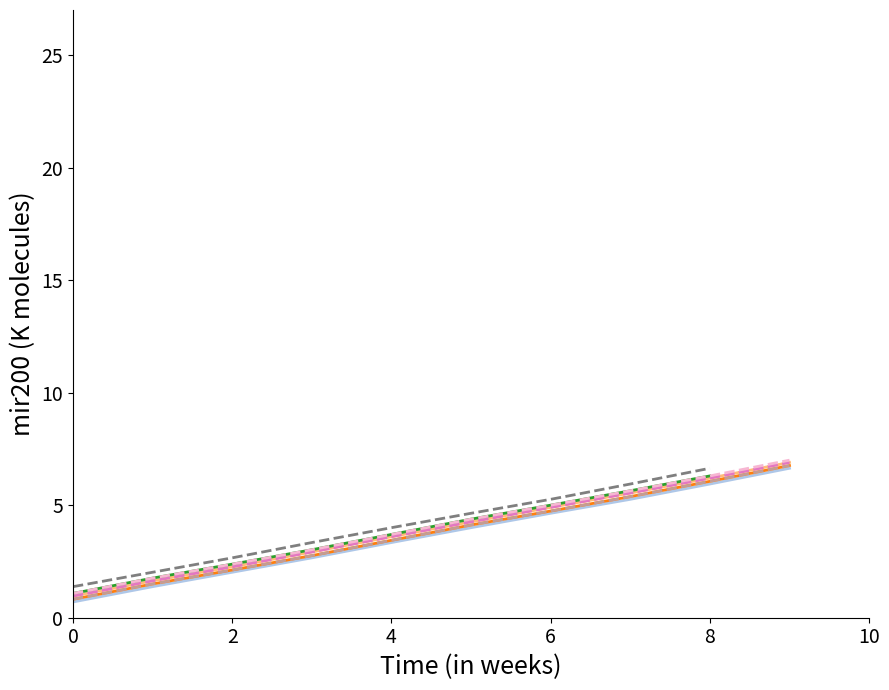

What is the average value of the col_0 series?

3.7